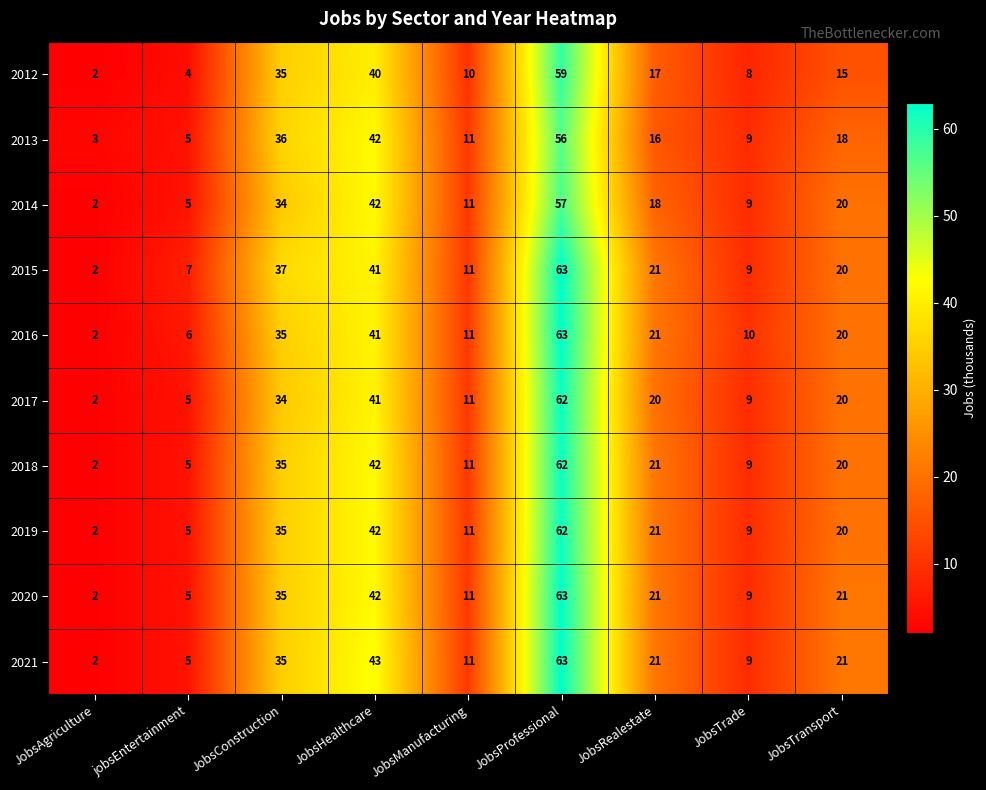

Is it true that 2013 equals 5 at JobsTransport?

False